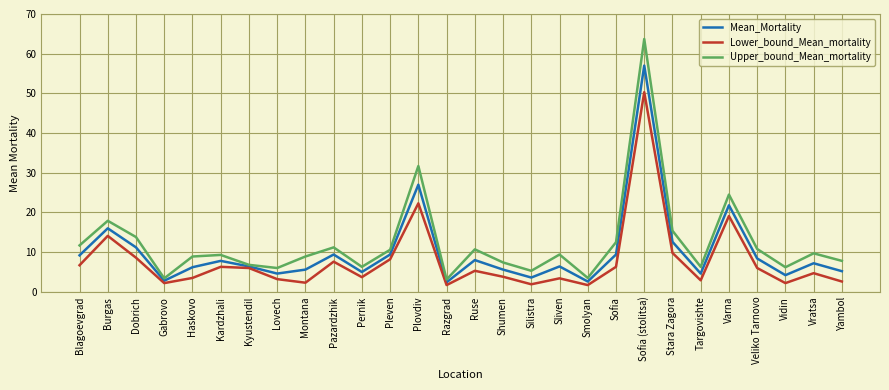

Which series has the largest range (max minus min)?

Upper_bound_Mean_mortality